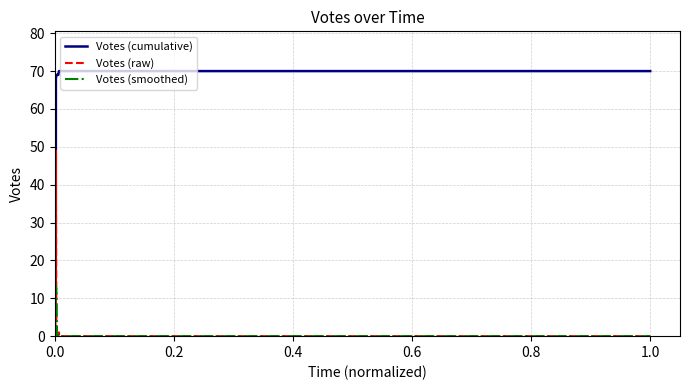

True or false: Votes (raw) and Votes (cumulative) cross at least once.

False